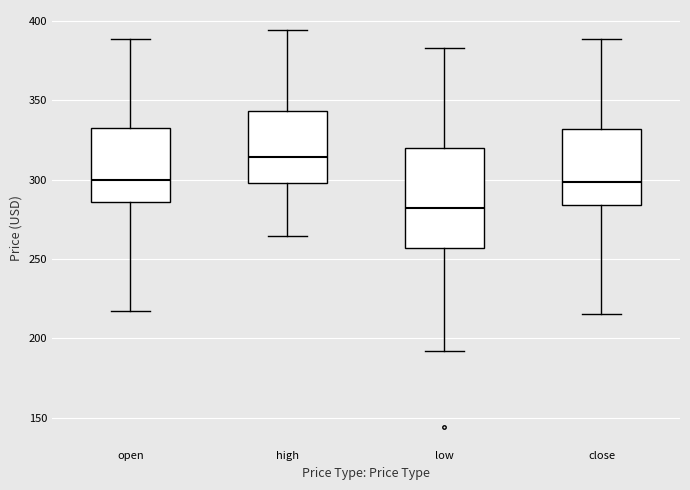

Reading left to right, read every box against the y-axis: the position of its median line, the range the box covers, and the ends of its whiskers. The values are not printed on the chart, so give them approximately, as read against the axis.

open: median 300, box 285 to 335, whiskers 215 to 390
high: median 315, box 300 to 345, whiskers 265 to 395
low: median 280, box 255 to 320, whiskers 190 to 385
close: median 300, box 285 to 330, whiskers 215 to 390